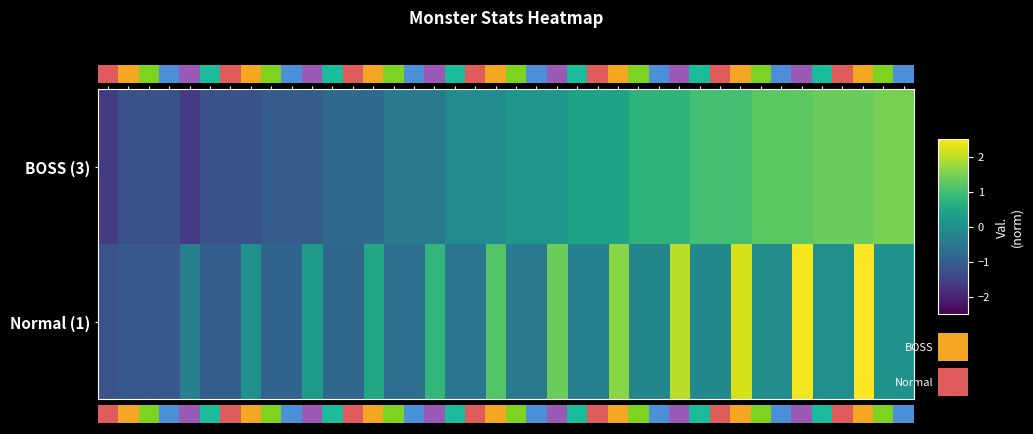

List the labels in order of Normal (1) value, smallest first.

1, 2, 3, 4, 6, 7, 9, 10, 12, 13, 15, 16, 18, 19, 21, 22, 24, 25, 5, 27, 28, 30, 31, 33, 34, 8, 36, 37, 39, 40, 11, 14, 17, 20, 23, 26, 29, 32, 35, 38